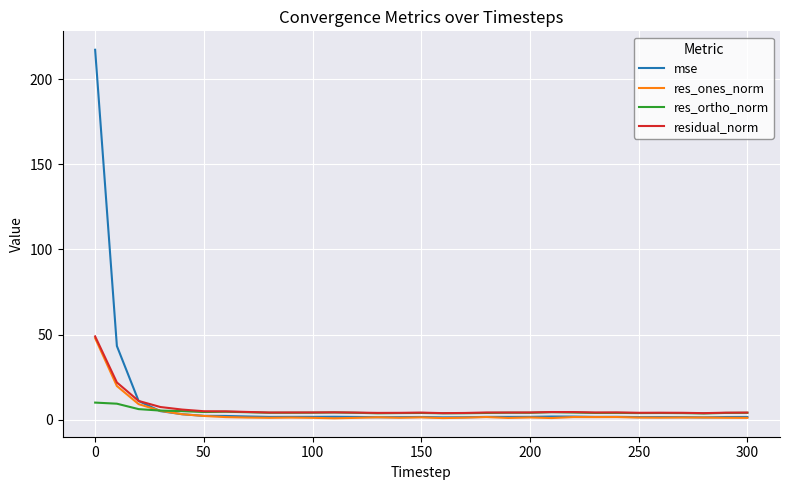

What is the maximum value shown in the chart?

217.4